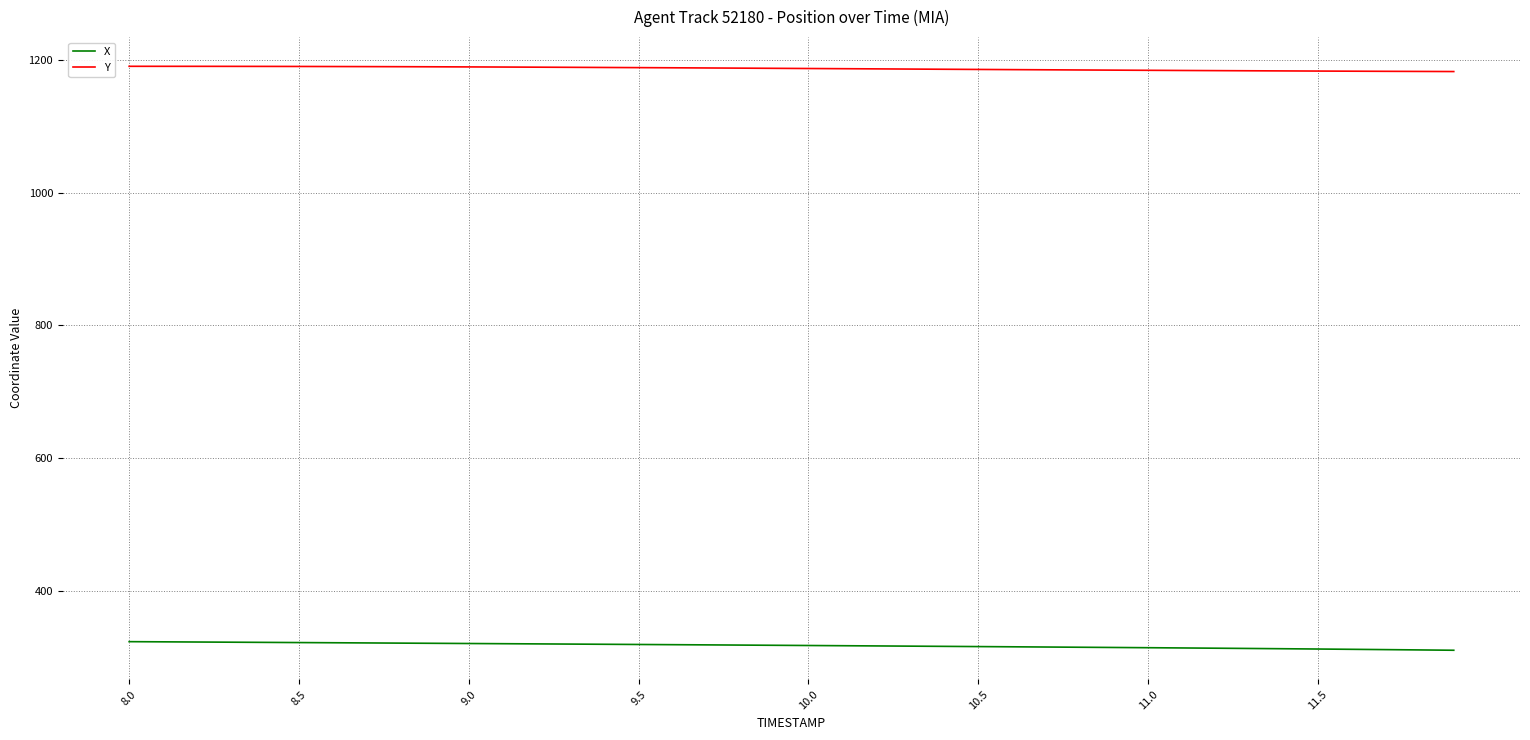

What is the greatest value displayed?

1190.2